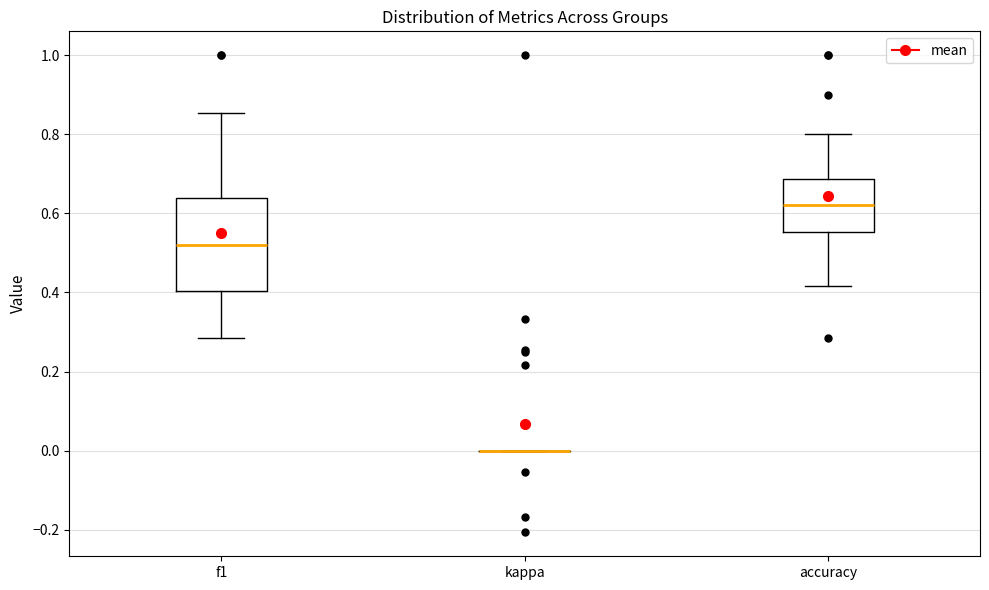

Where does the lower whisker of the box for accuracy end on the y-axis? The values are not printed on the chart, so give them approximately, as read against the axis.

0.42